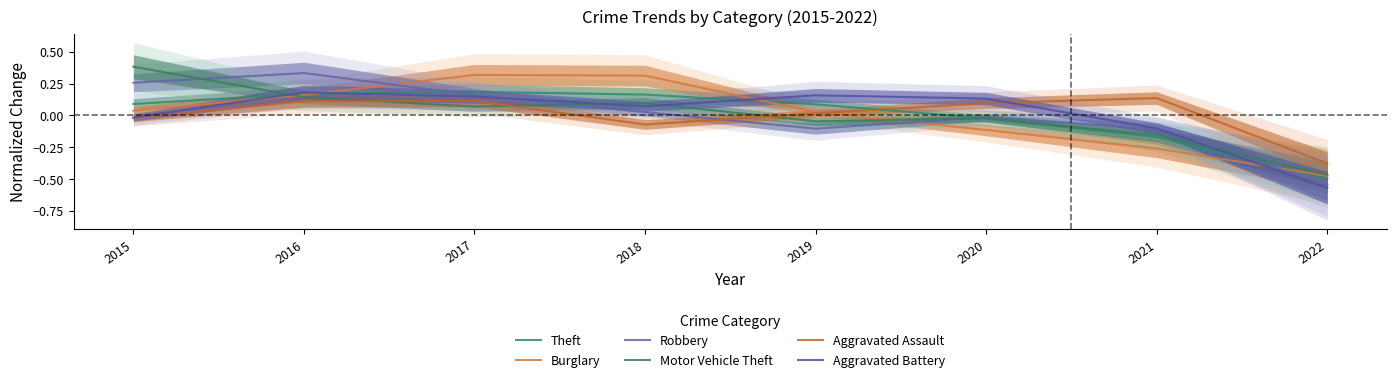

Does the chart have visible grid lines?

No